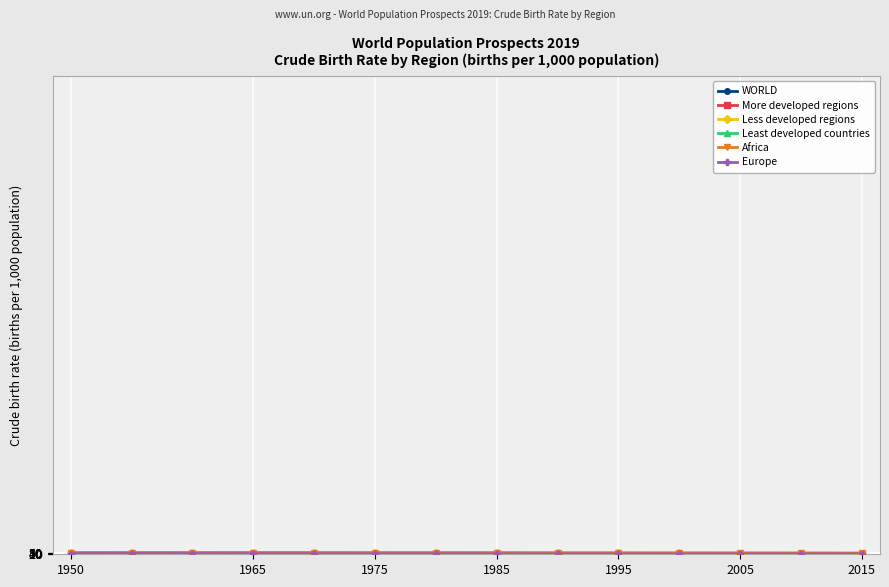

What is the difference between the second highest and second lowest values in the Europe series?

10.6